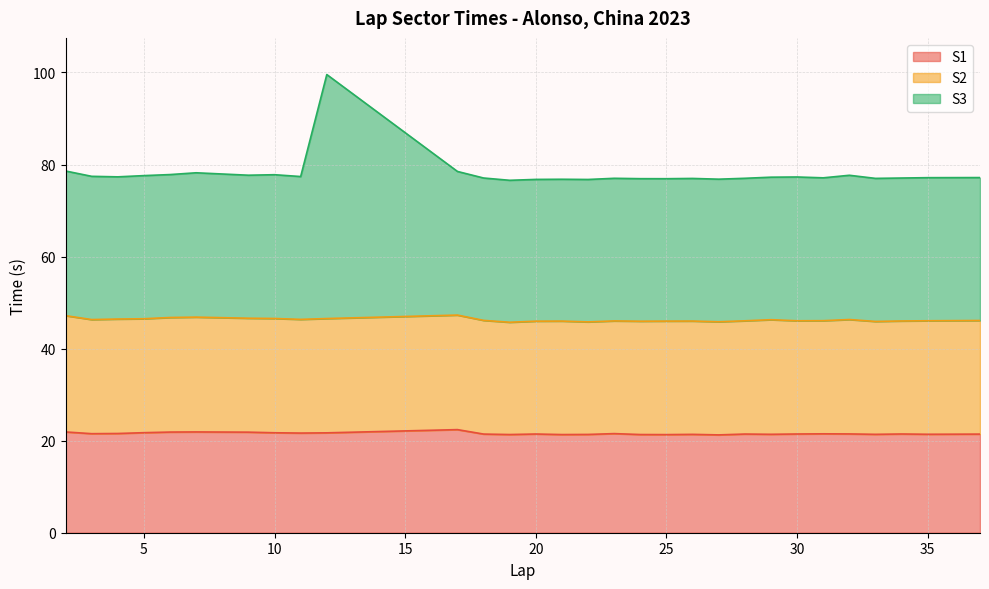

At which category is the sum across all series the highest?

12